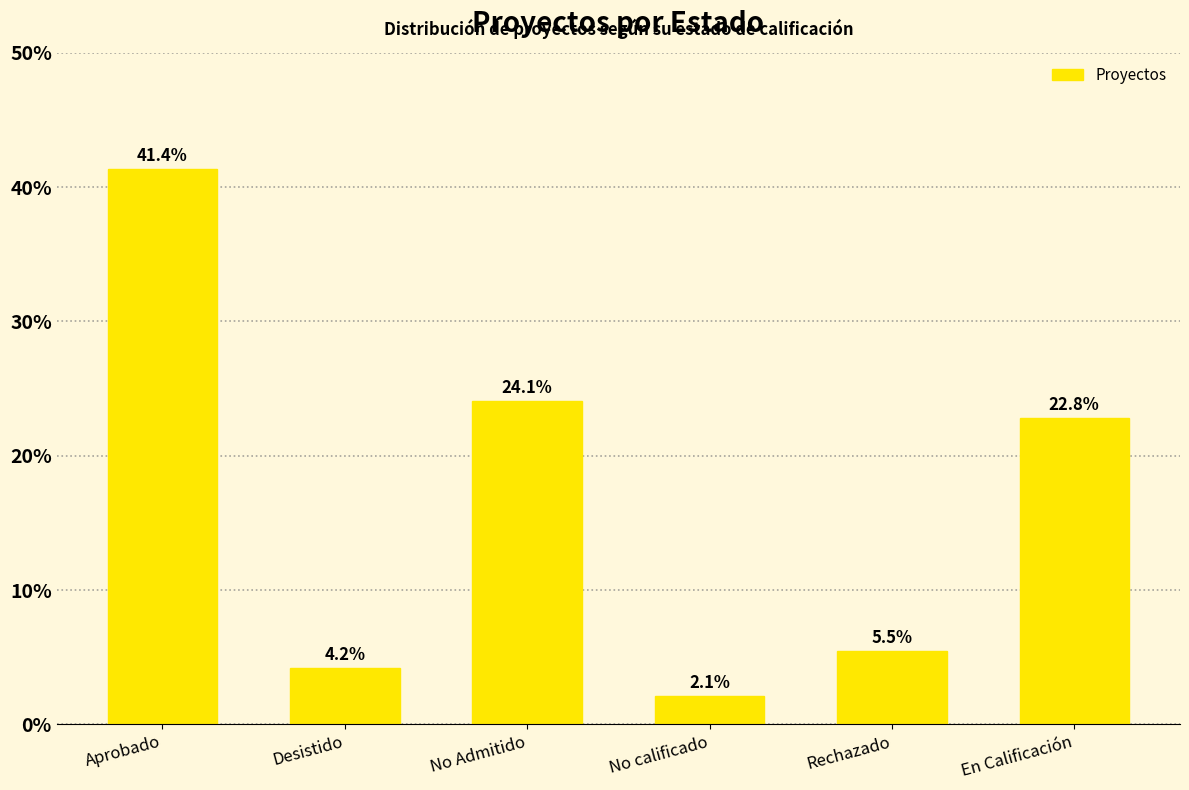

Rank the categories by value from highest to lowest.

Aprobado, No Admitido, En Calificación, Rechazado, Desistido, No calificado